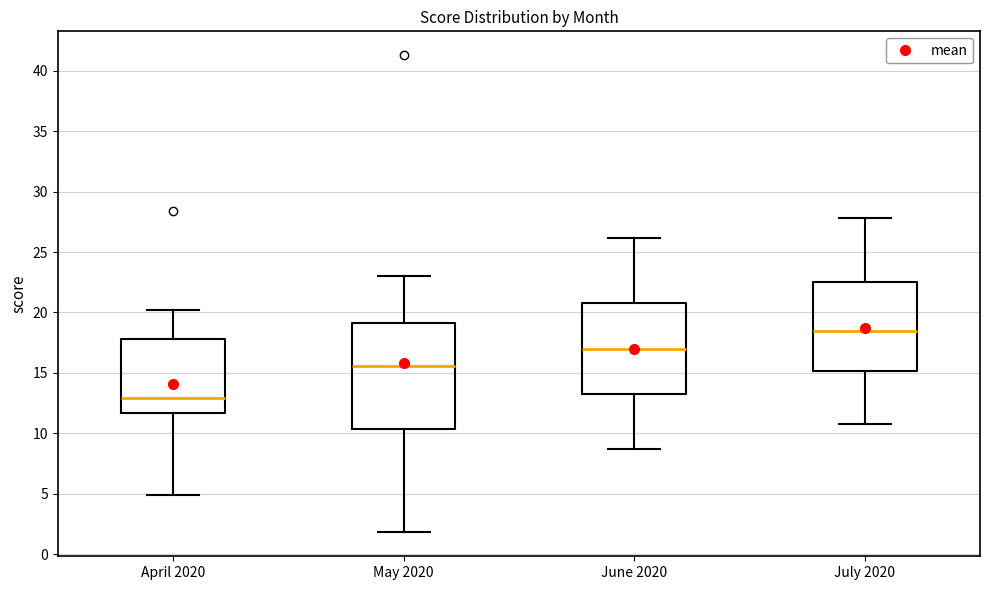

Reading left to right, read every box against the y-axis: the position of its median line, the range the box covers, and the ends of its whiskers. The values are not printed on the chart, so give them approximately, as read against the axis.

April 2020: median 13.0, box 11.5 to 18.0, whiskers 5.0 to 20.0
May 2020: median 15.5, box 10.5 to 19.0, whiskers 2.0 to 23.0
June 2020: median 17.0, box 13.5 to 21.0, whiskers 8.5 to 26.0
July 2020: median 18.5, box 15.0 to 22.5, whiskers 11.0 to 28.0